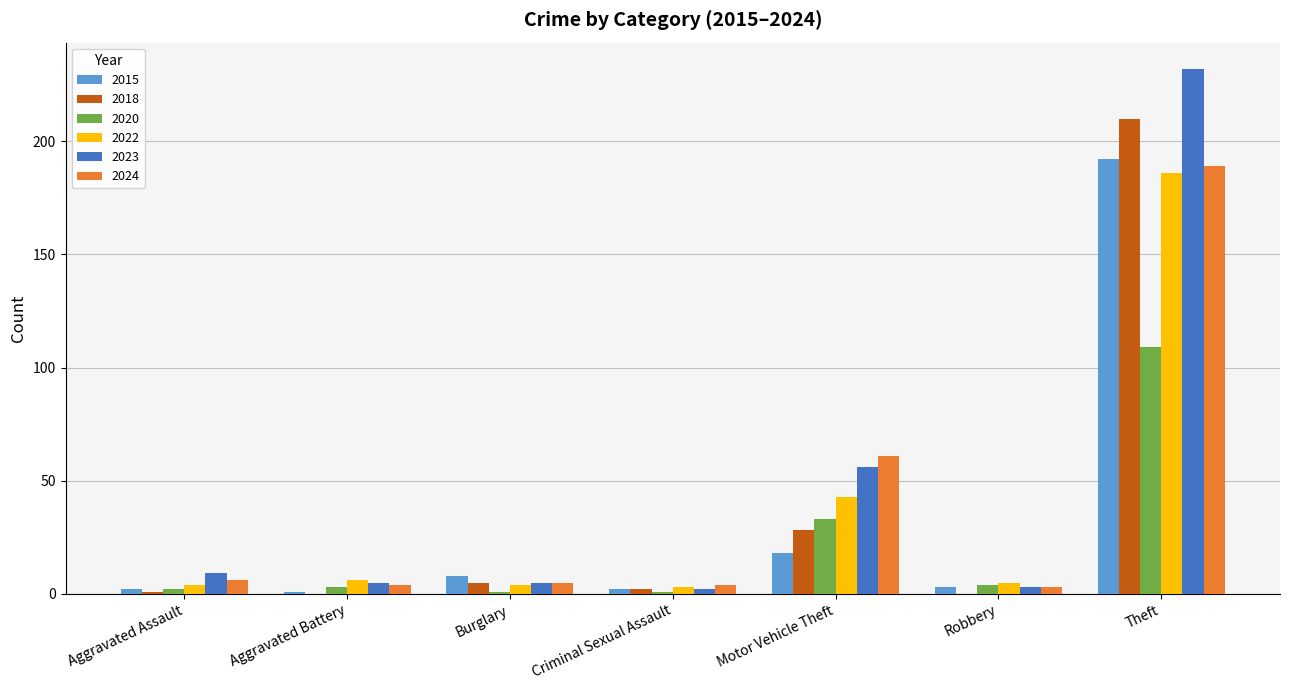

What are all the series names shown in the legend?

2015, 2018, 2020, 2022, 2023, 2024